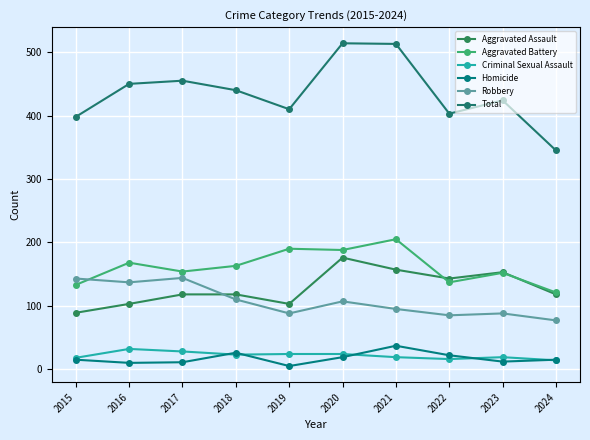

Rank the categories by Aggravated Battery value from highest to lowest.

2021, 2019, 2020, 2016, 2018, 2017, 2023, 2022, 2015, 2024